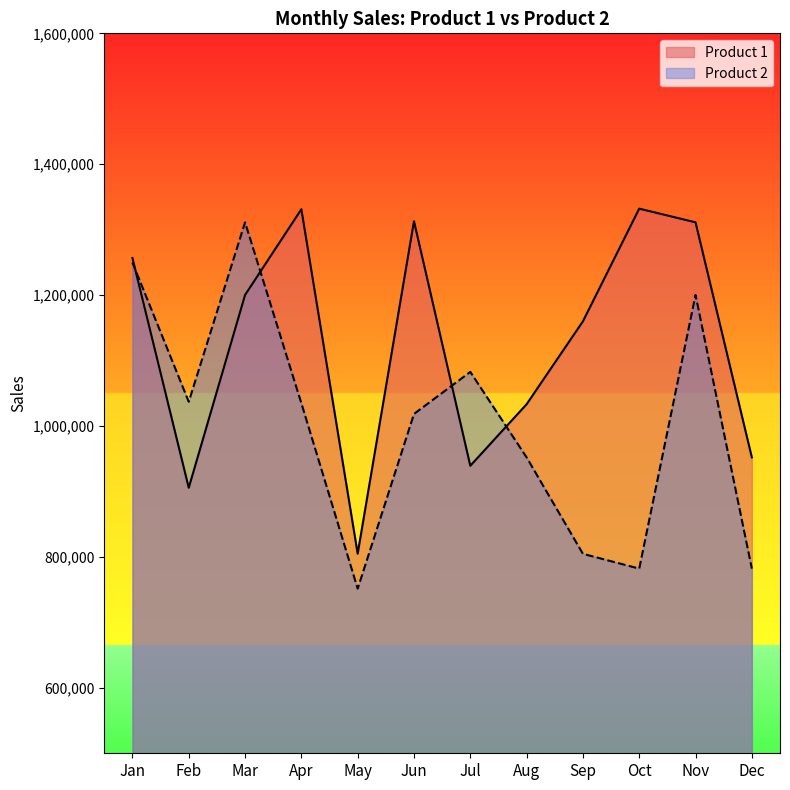

What are all the series names shown in the legend?

Product 1, Product 2